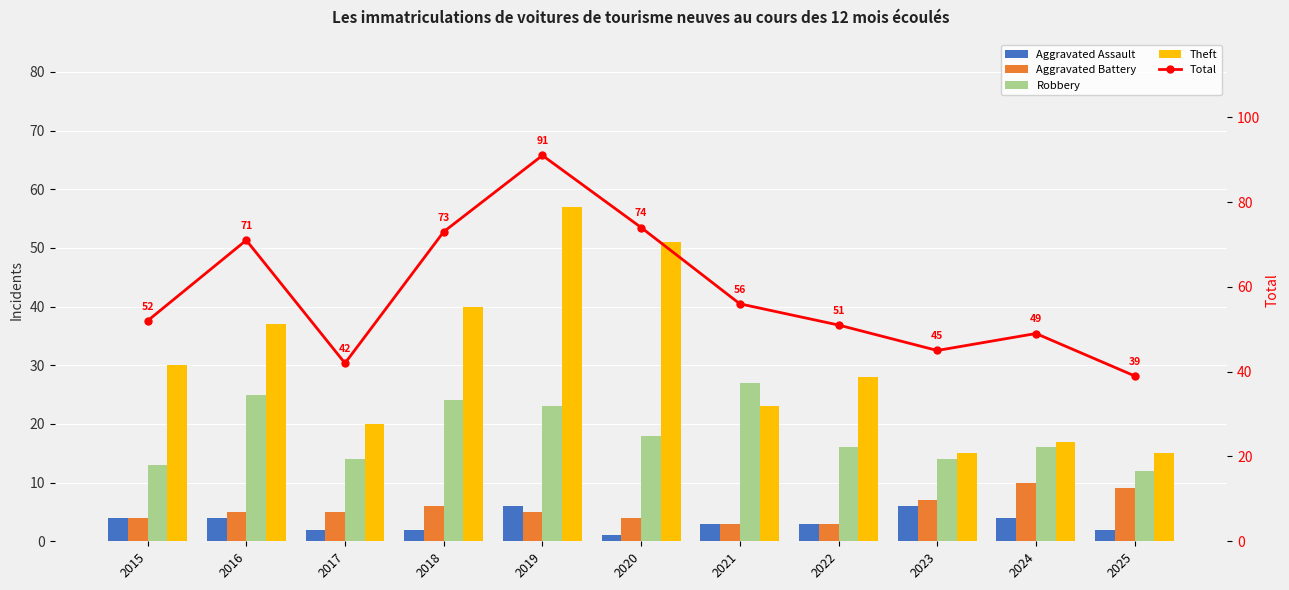

Rank the series at 2015 from lowest to highest value.

Aggravated Assault, Aggravated Battery, Robbery, Theft, Total